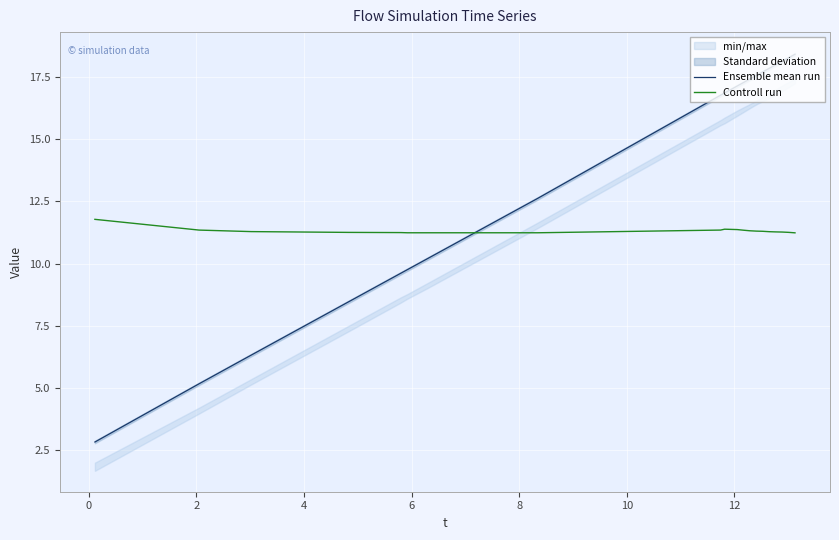

How many times do Controll run and Ensemble mean run cross each other?

1